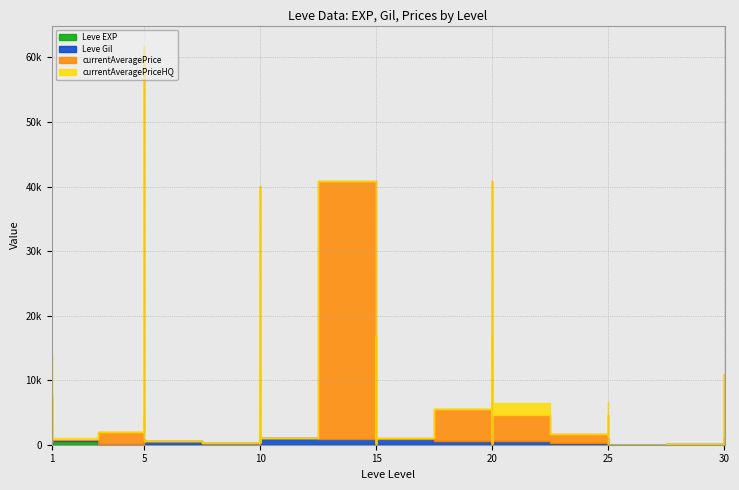

In Leve Gil, how many points are higher than both neighbors (excluding endpoints)?

11